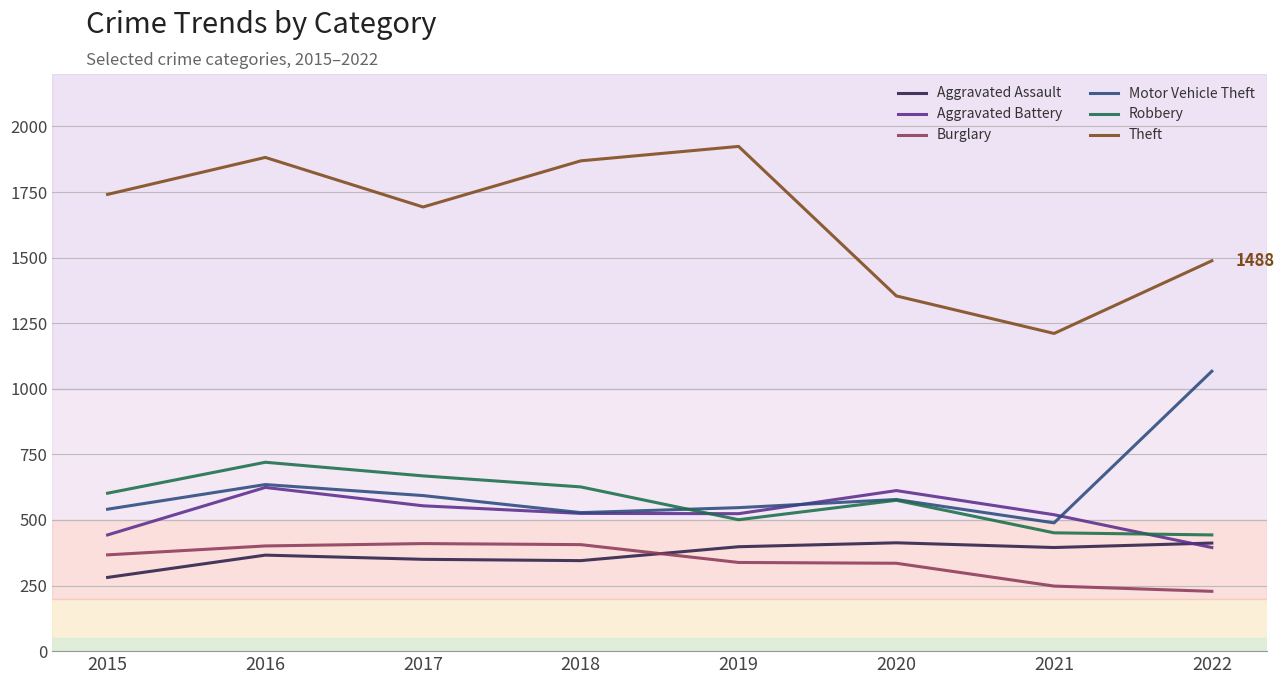

What is the approximate value of Aggravated Battery at 2022?

395